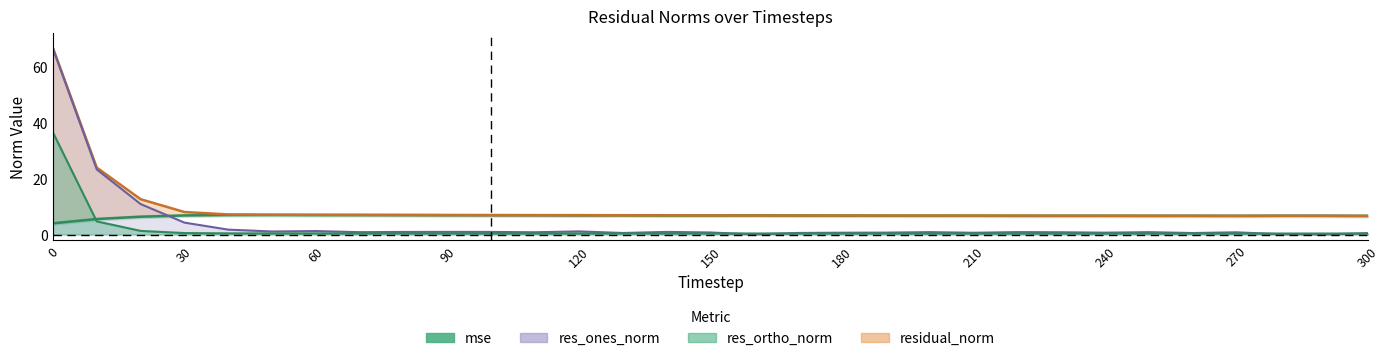

Where is res_ones_norm nearest to the value 33?

10